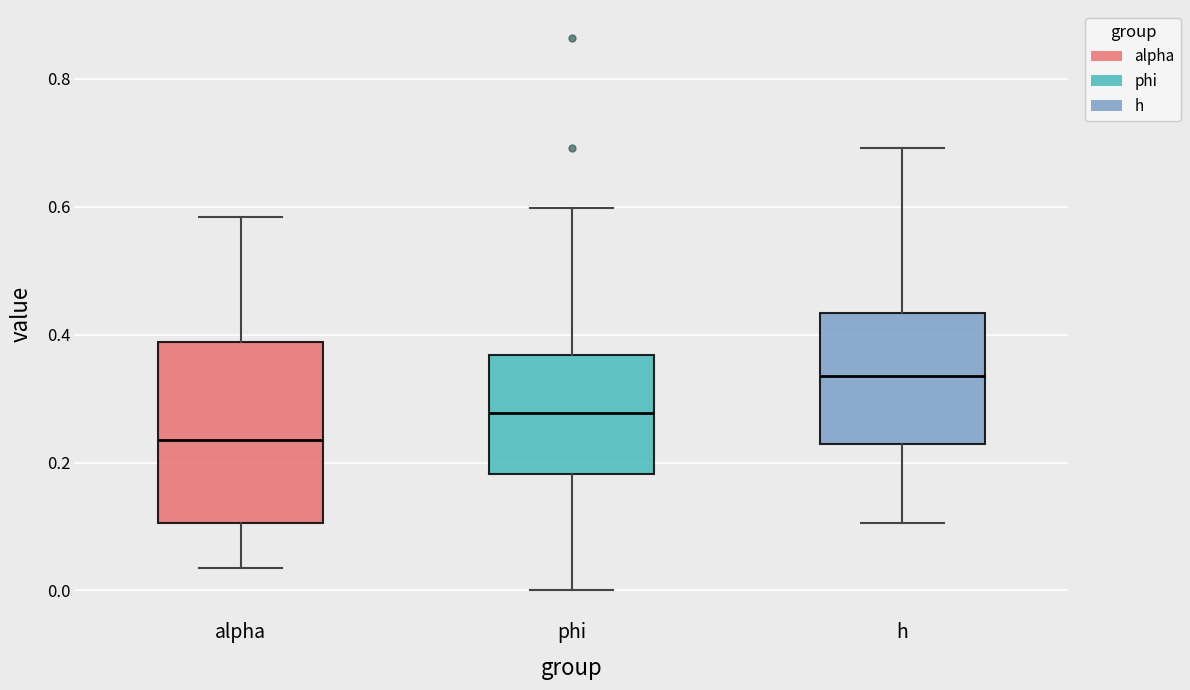

Reading left to right, read every box against the y-axis: the position of its median line, the range the box covers, and the ends of its whiskers. The values are not printed on the chart, so give them approximately, as read against the axis.

alpha: median 0.24, box 0.10 to 0.38, whiskers 0.04 to 0.58
phi: median 0.28, box 0.18 to 0.36, whiskers 0.00 to 0.60
h: median 0.34, box 0.22 to 0.44, whiskers 0.10 to 0.70